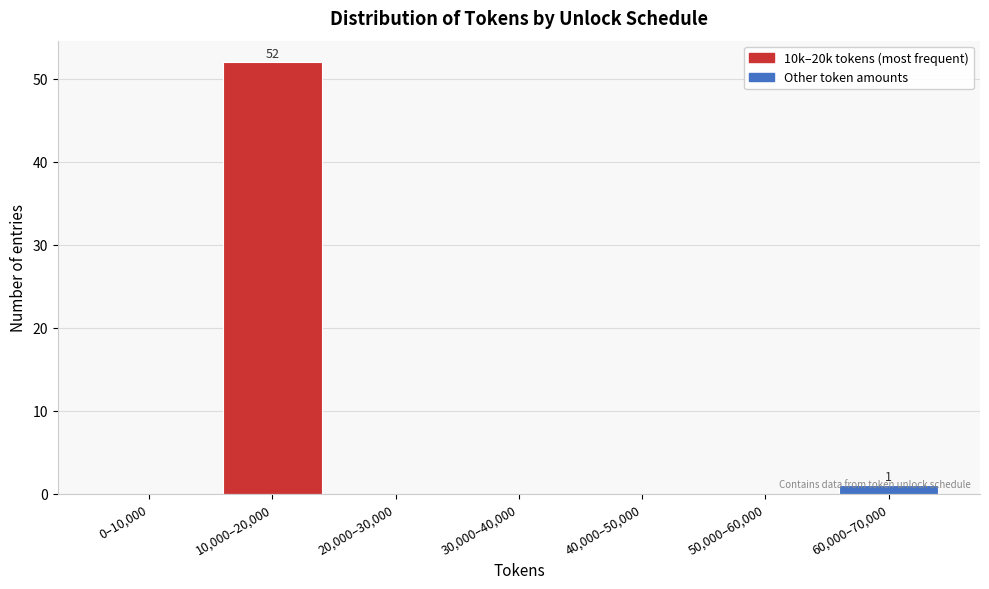

Which has a higher value, 30,000–40,000 or 10,000–20,000?

10,000–20,000